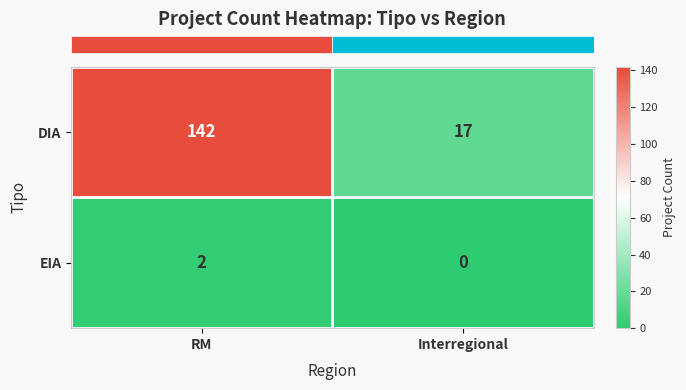

True or false: EIA has a value of 0 at Interregional.

True